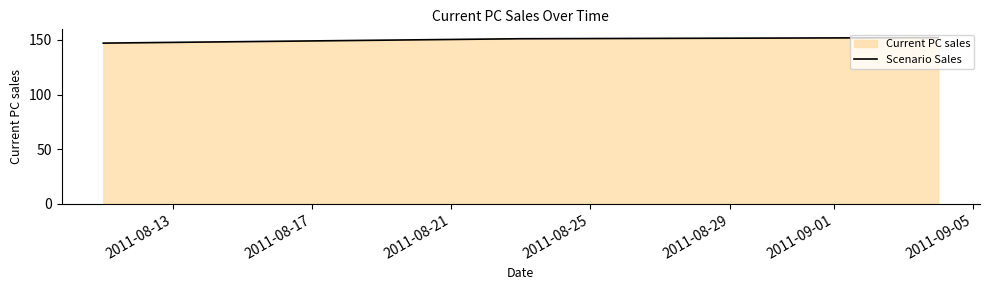

What is the difference between the second highest and minimum values?

4